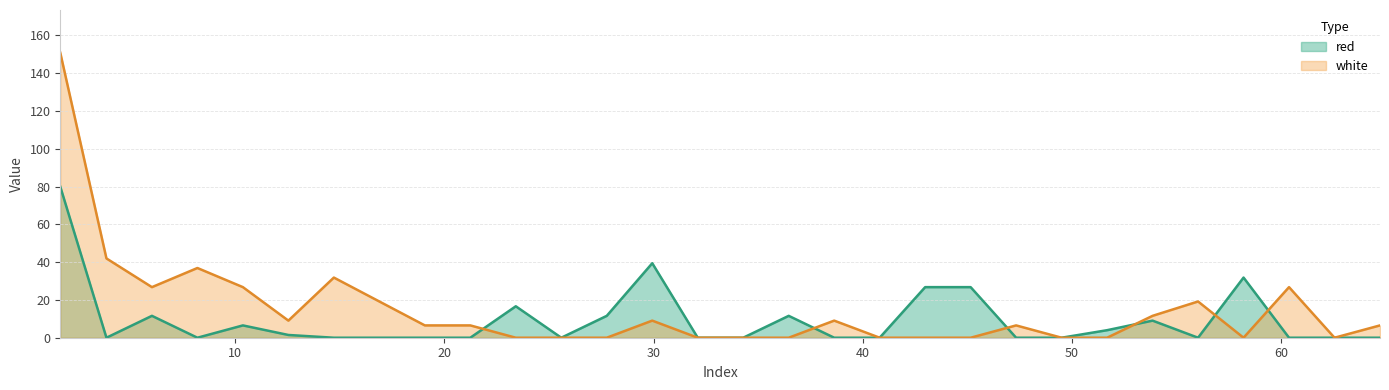

Which category has the lowest value across all series?

3.86